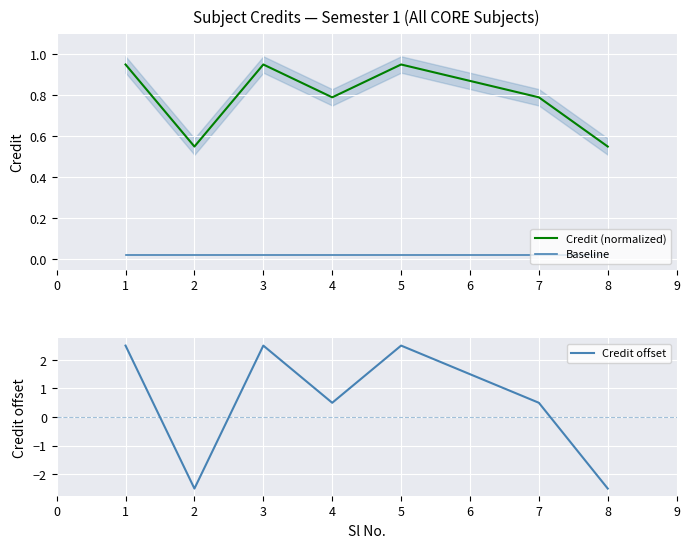

What is the minimum value shown in the chart?

-2.5